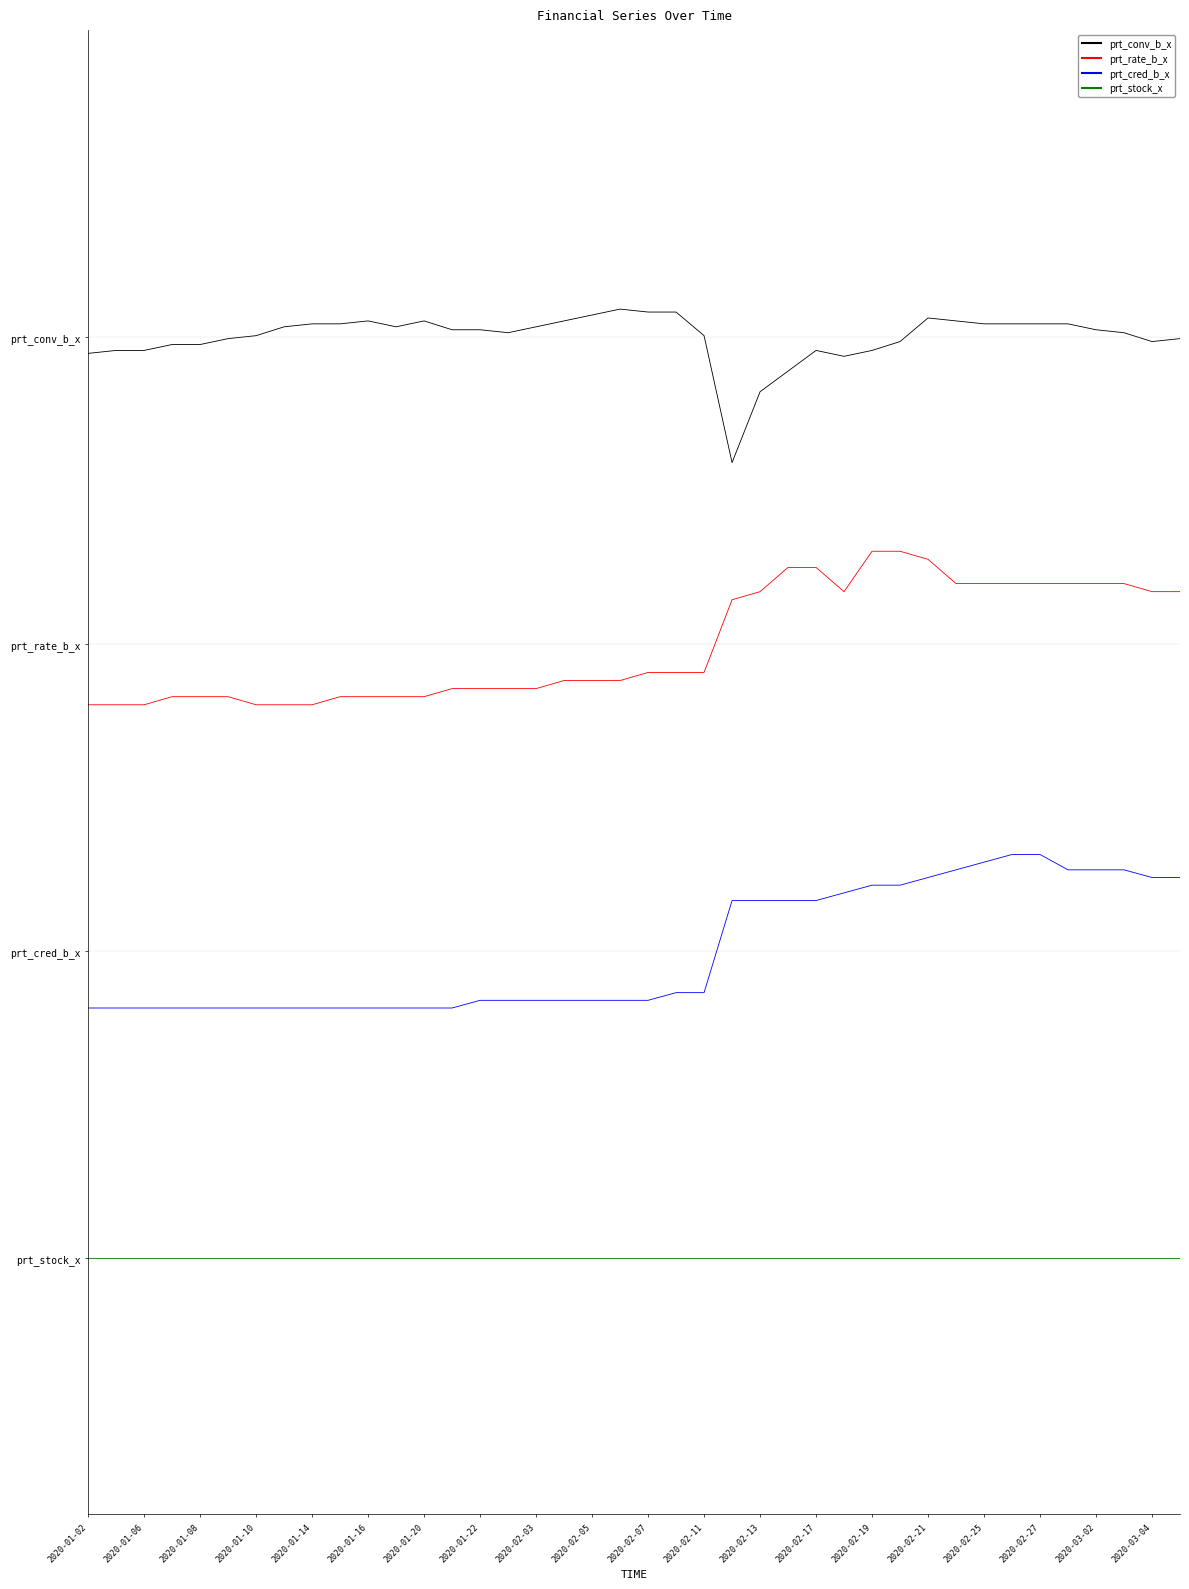

Rank the series by their maximum value, from highest to lowest.

prt_conv_b_x, prt_rate_b_x, prt_cred_b_x, prt_stock_x